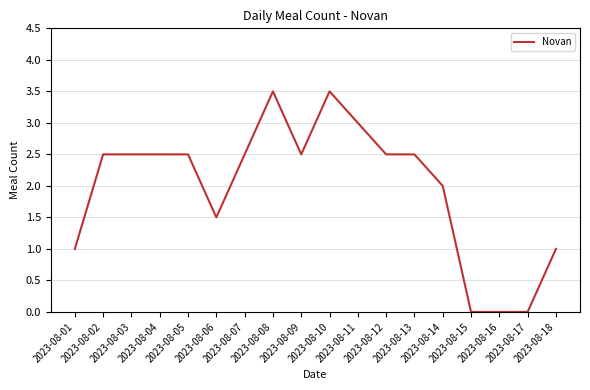

What is the maximum value shown in the chart?

3.5